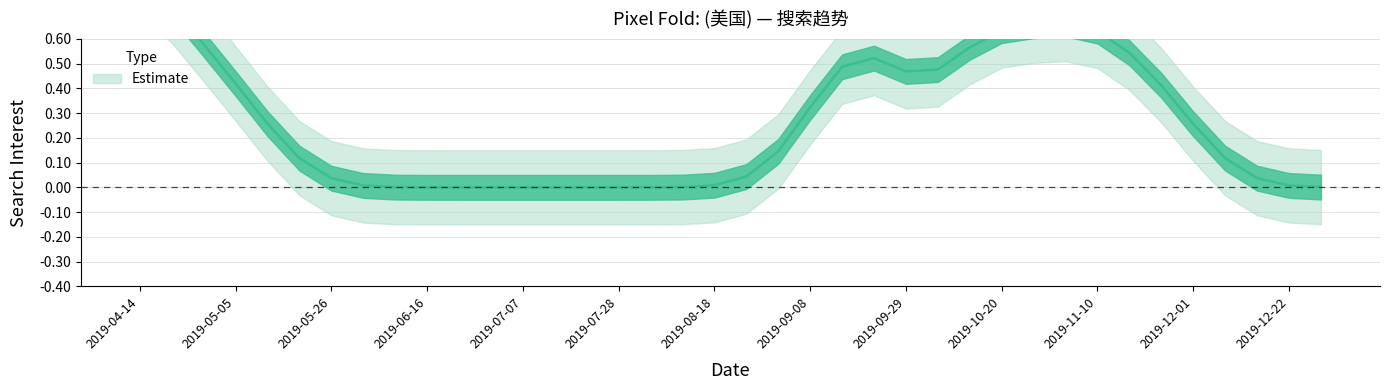

What is the difference between the maximum and minimum values?

1